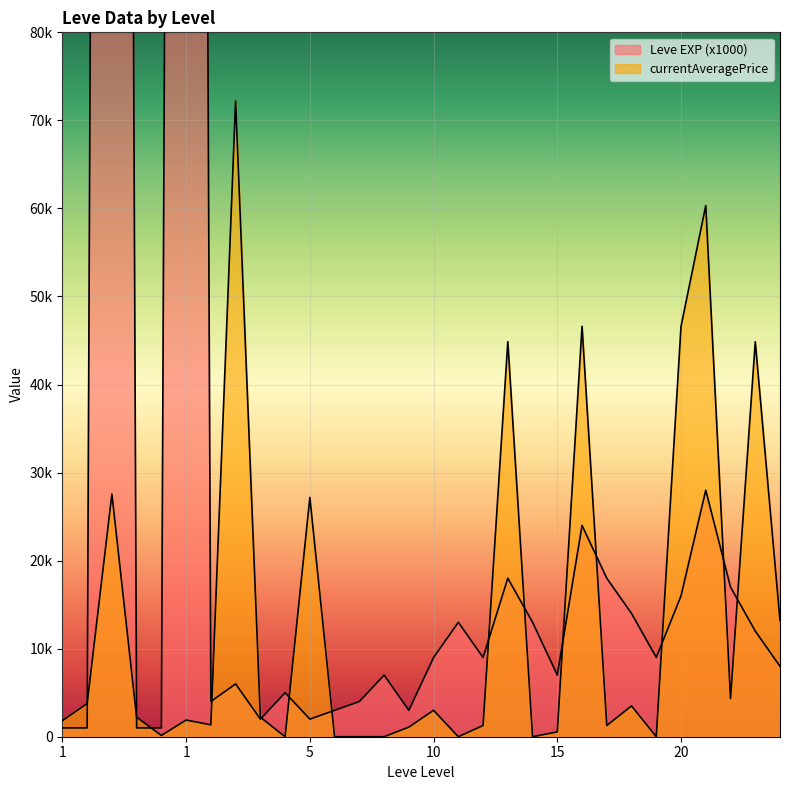

True or false: currentAveragePrice and Leve EXP intersect in this chart.

True